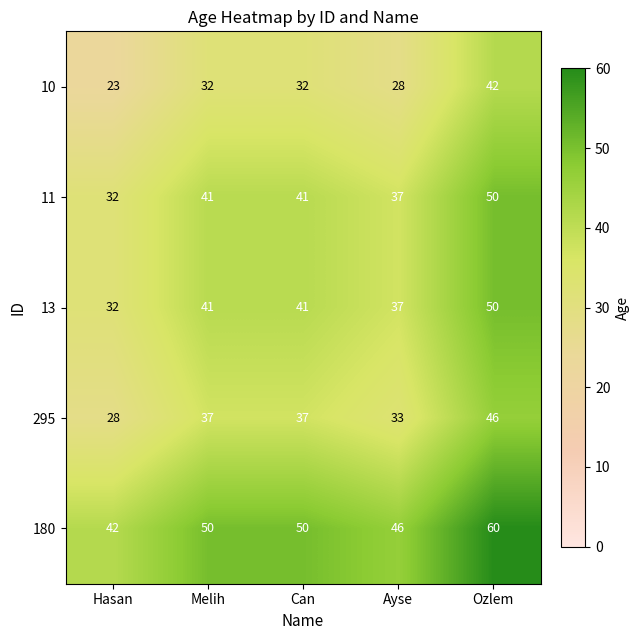

What is the total value across all series at Ayse?

181